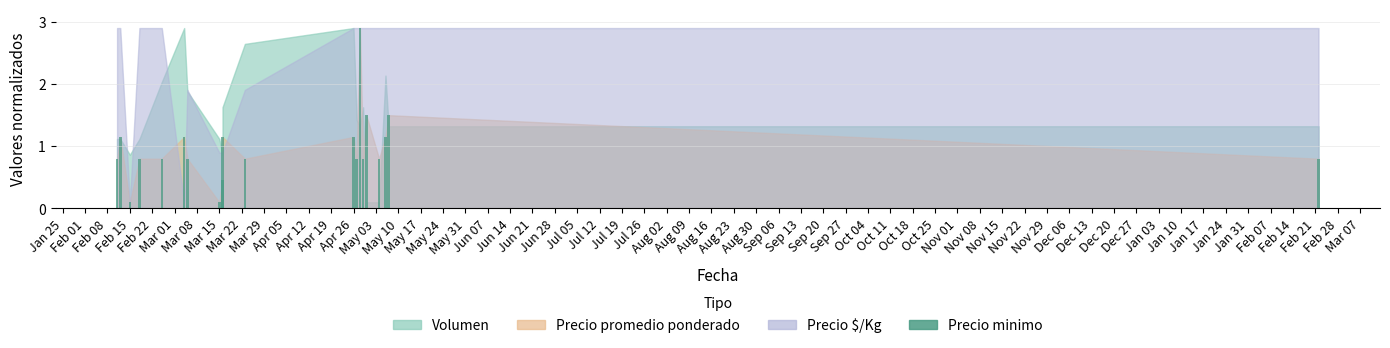

What is the sum of all values?

19.5